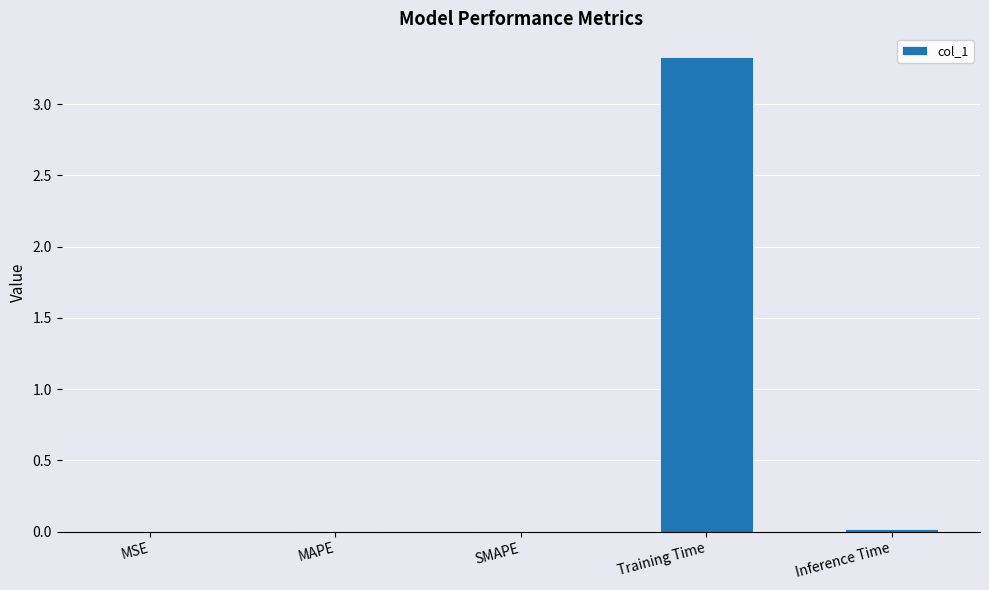

Does the chart contain stacked bars?

No